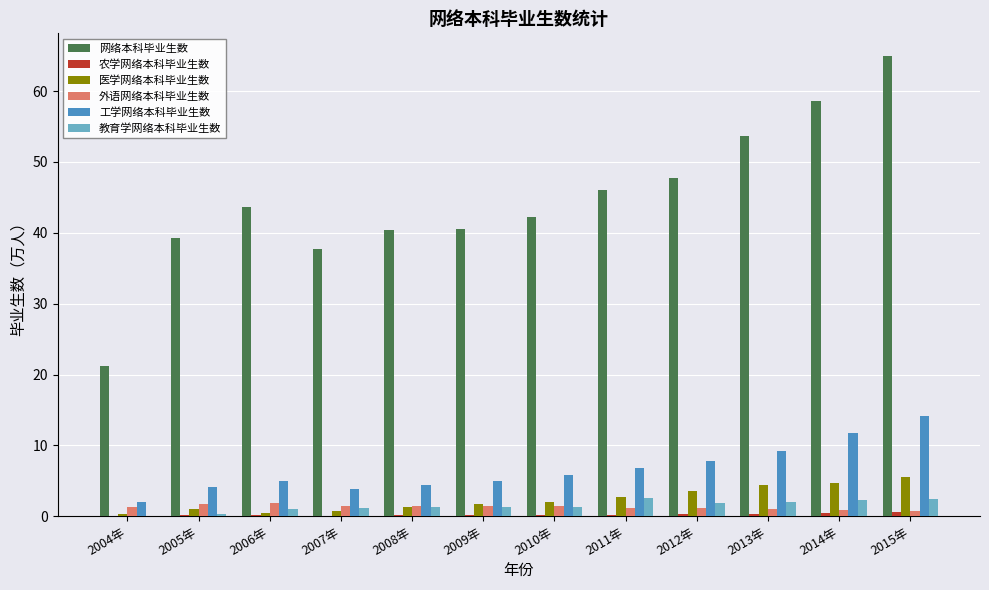

Which series has the largest total across all categories?

网络本科毕业生数